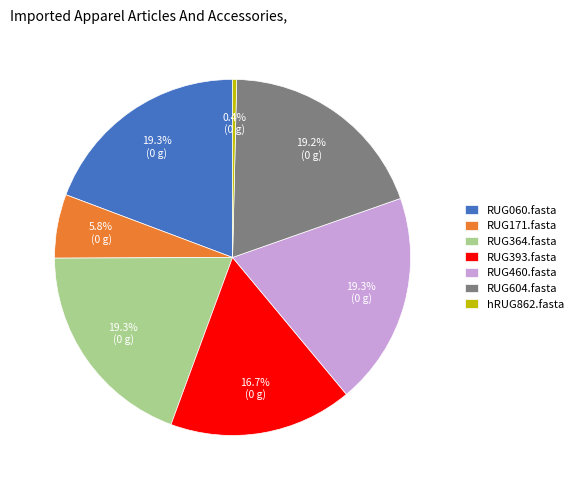

Which category has the smallest portion of the pie?

hRUG862.fasta